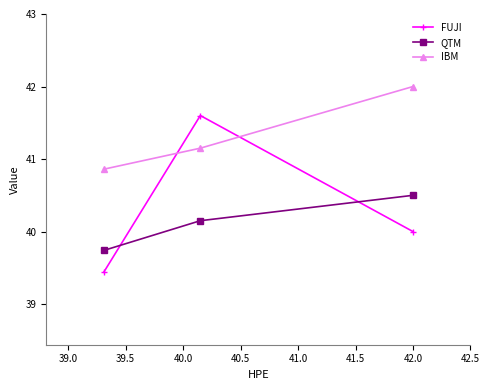

List the series in order of their overall mean, highest first.

IBM, FUJI, QTM